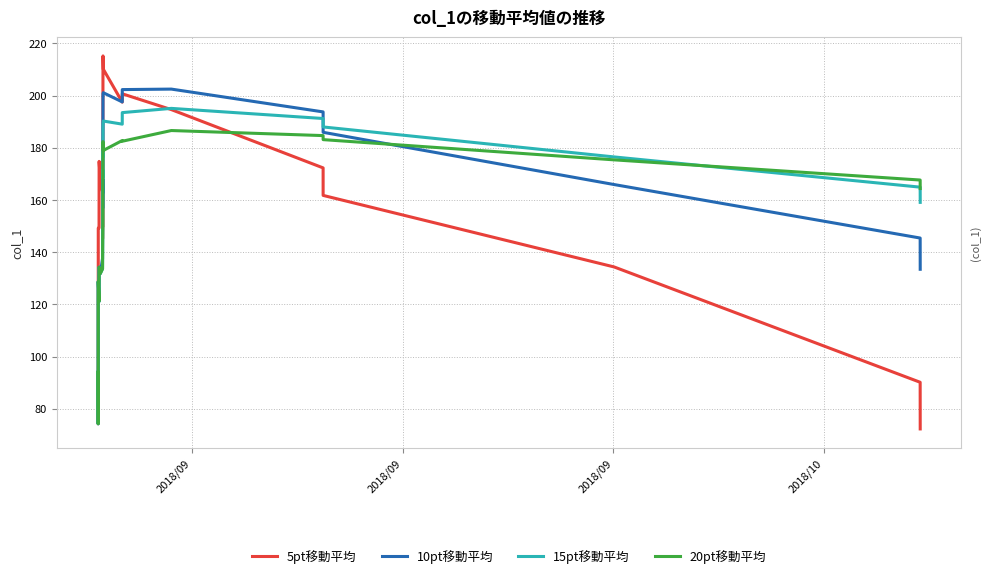

Count the number of data series in this chart.

4